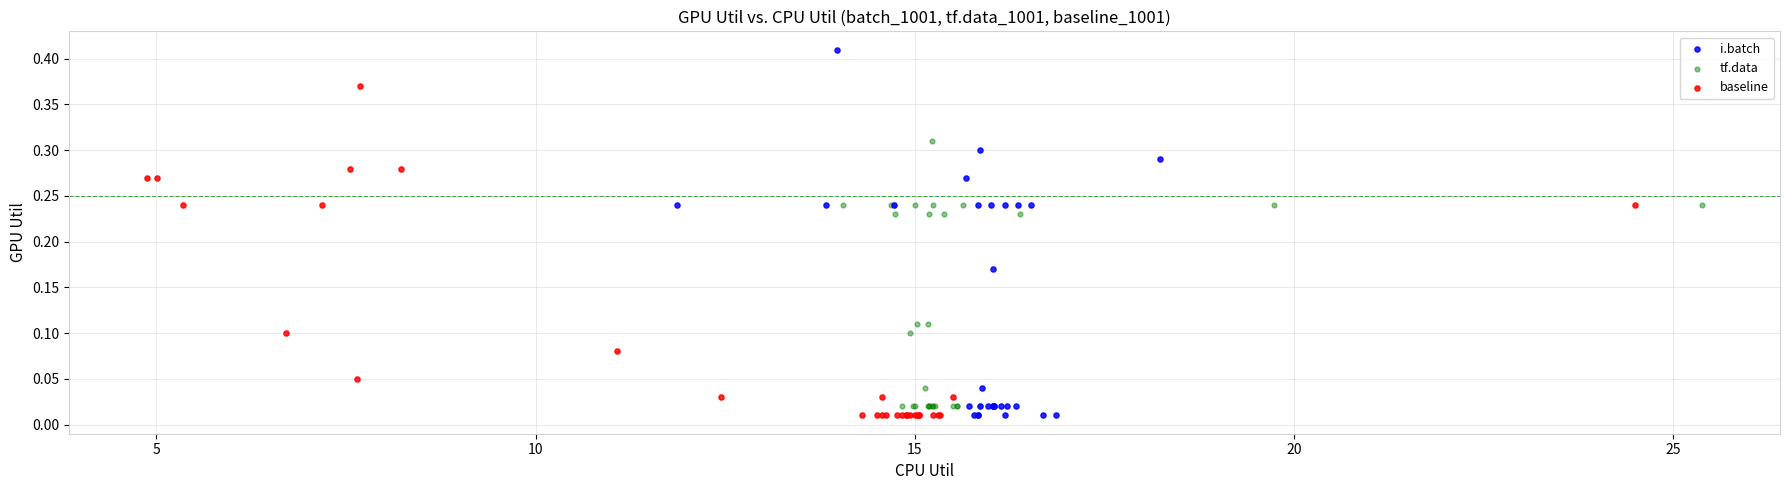

Which series has the widest spread of Y values?

i.batch